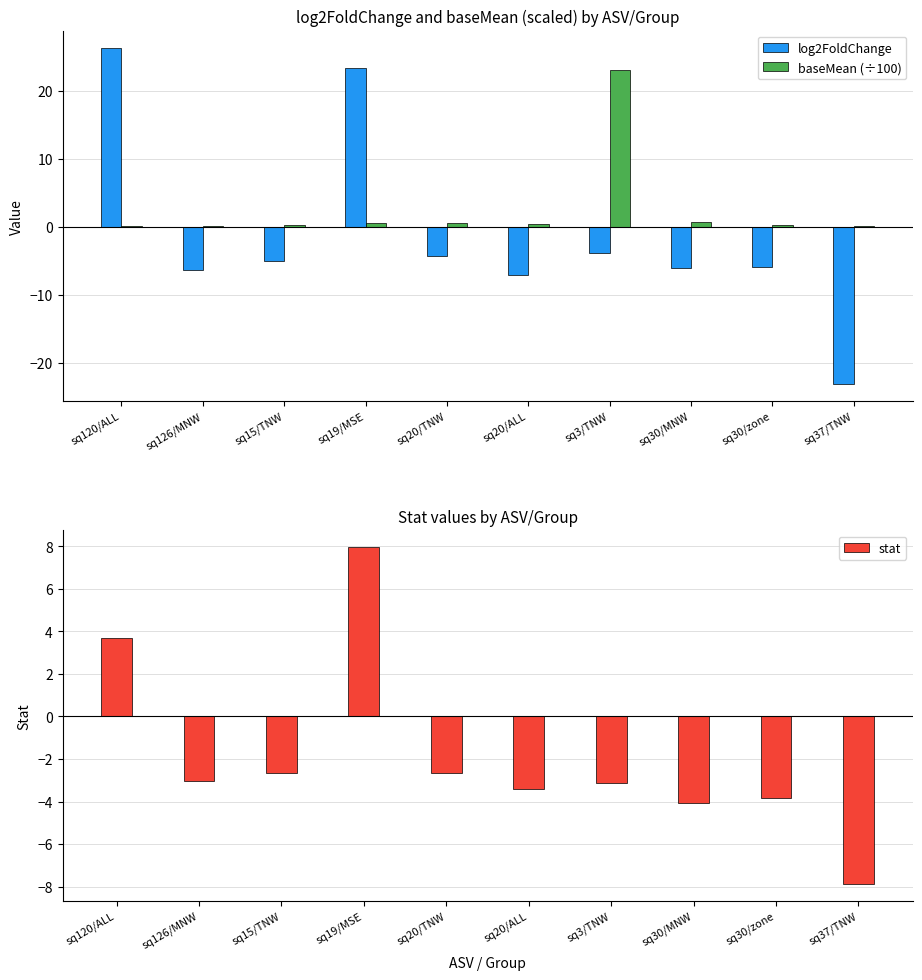

Is it true that log2FoldChange equals -5.0 at sq15/TNW?

True